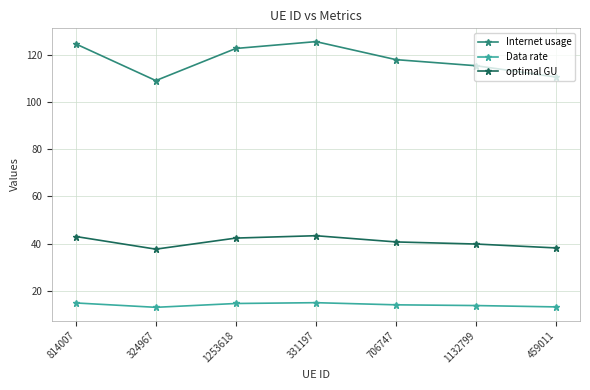

Which series has the largest range (max minus min)?

Internet usage